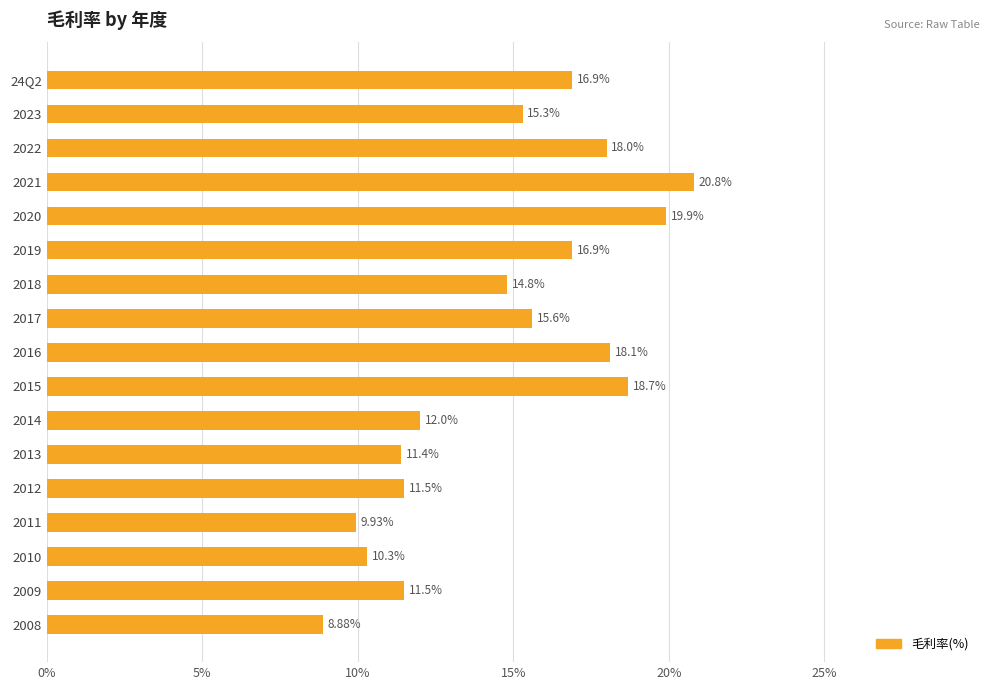

What is the average value?

14.7